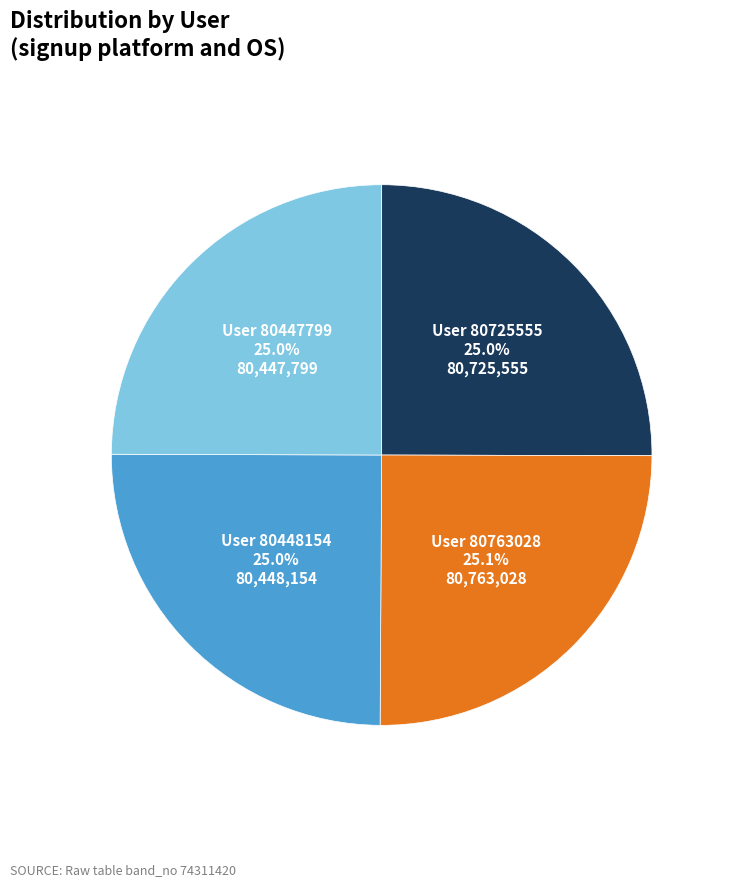

Does any single category account for the majority?

No